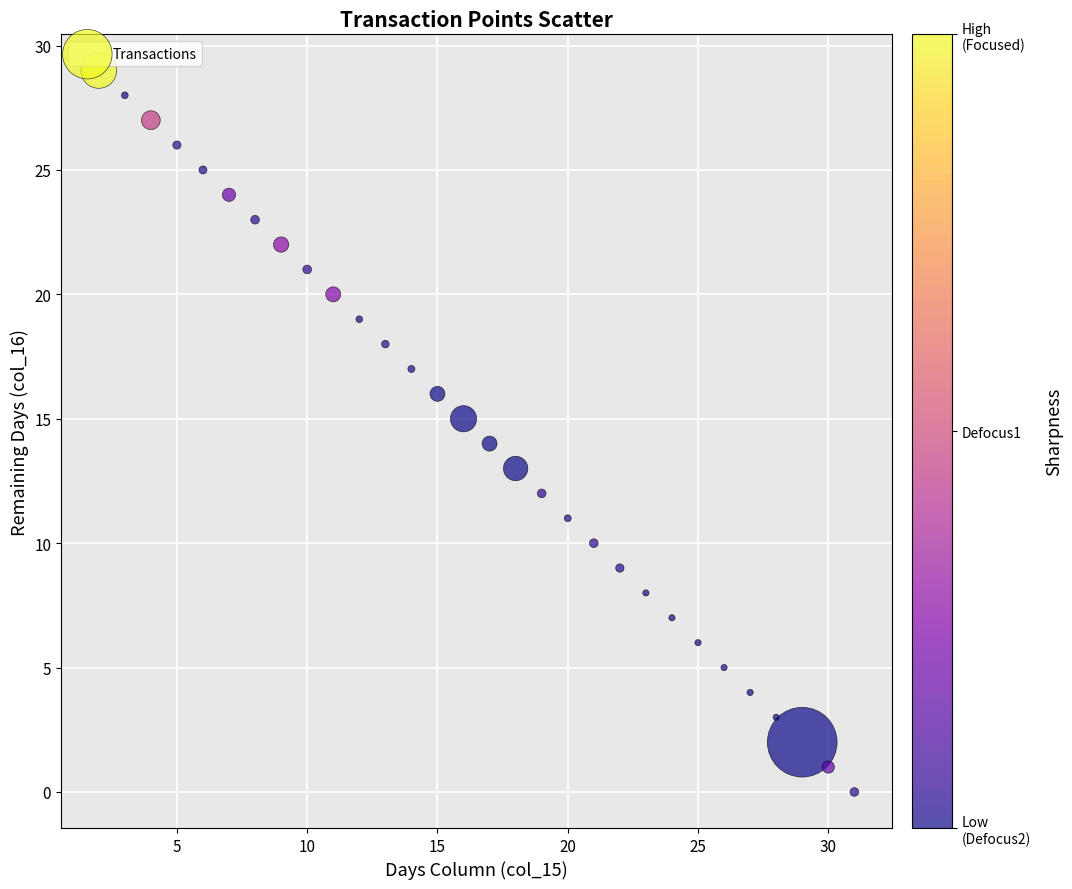

What is the range of Y values (max minus min)?

29